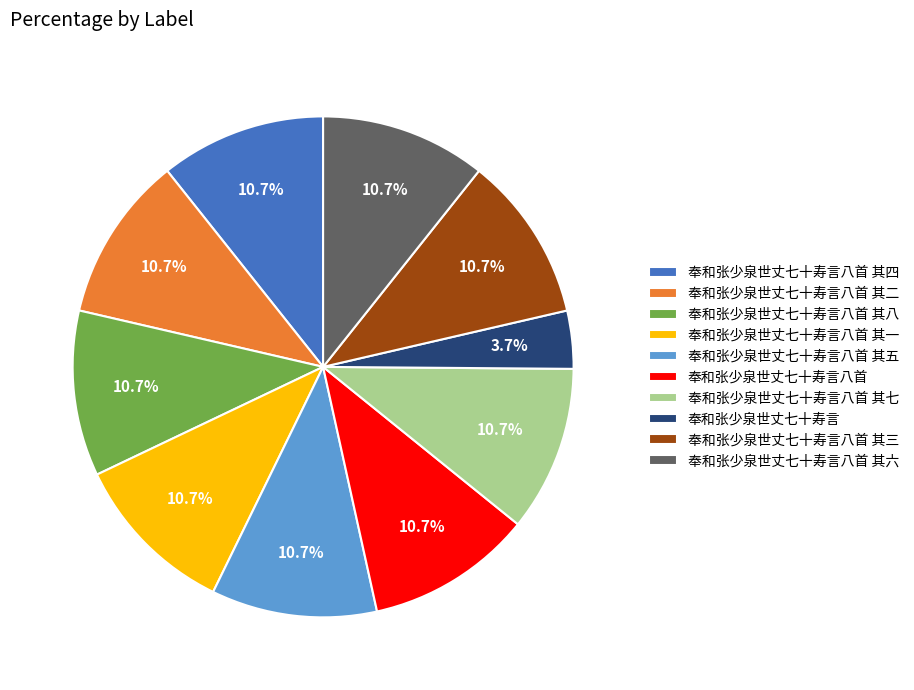

Which slice is the smallest?

奉和张少泉世丈七十寿言